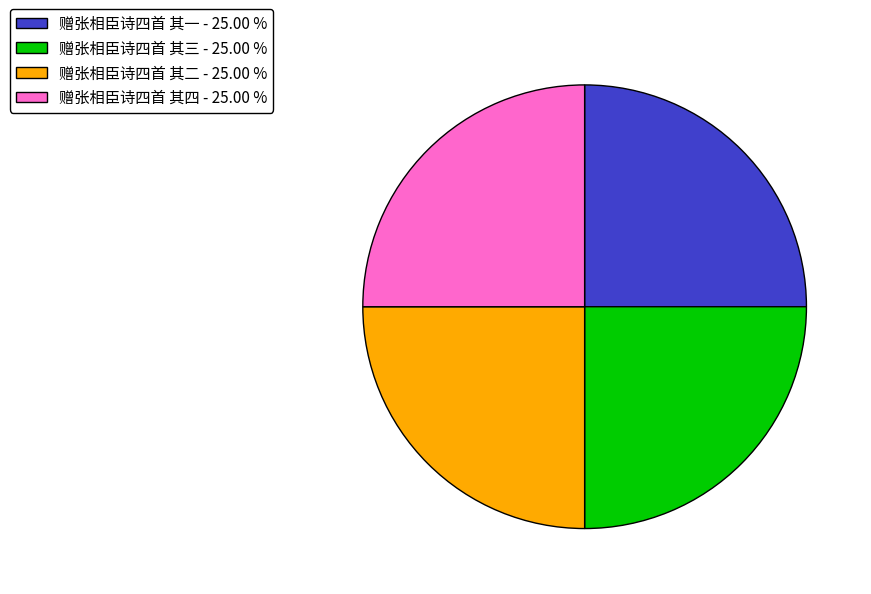

What is the ratio of the value at 赠张相臣诗四首 其二 - 25.00 % to the value at 赠张相臣诗四首 其四 - 25.00 %?

1.0